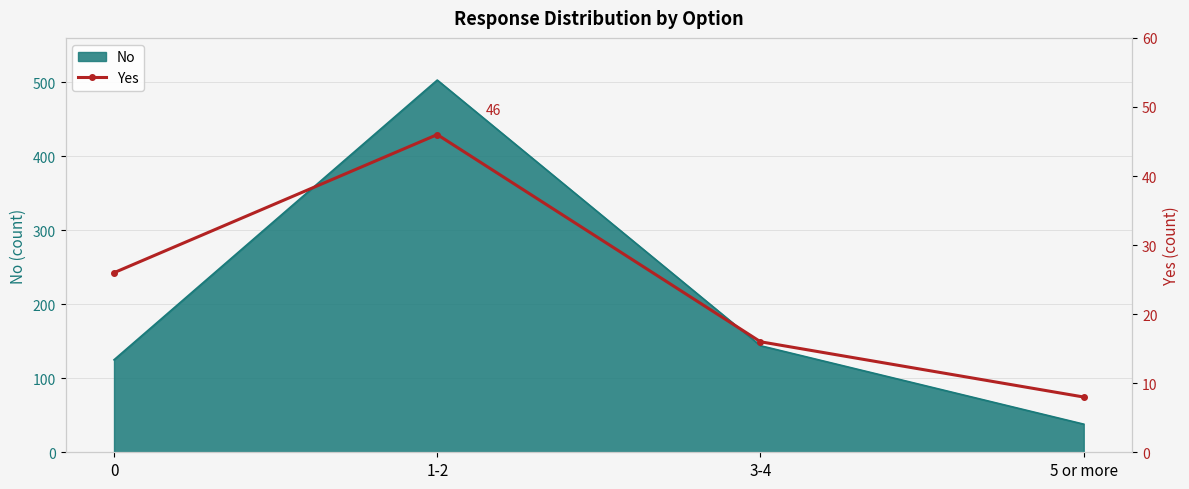

The chart shows a value of 31 at 1-2. True or false?

False